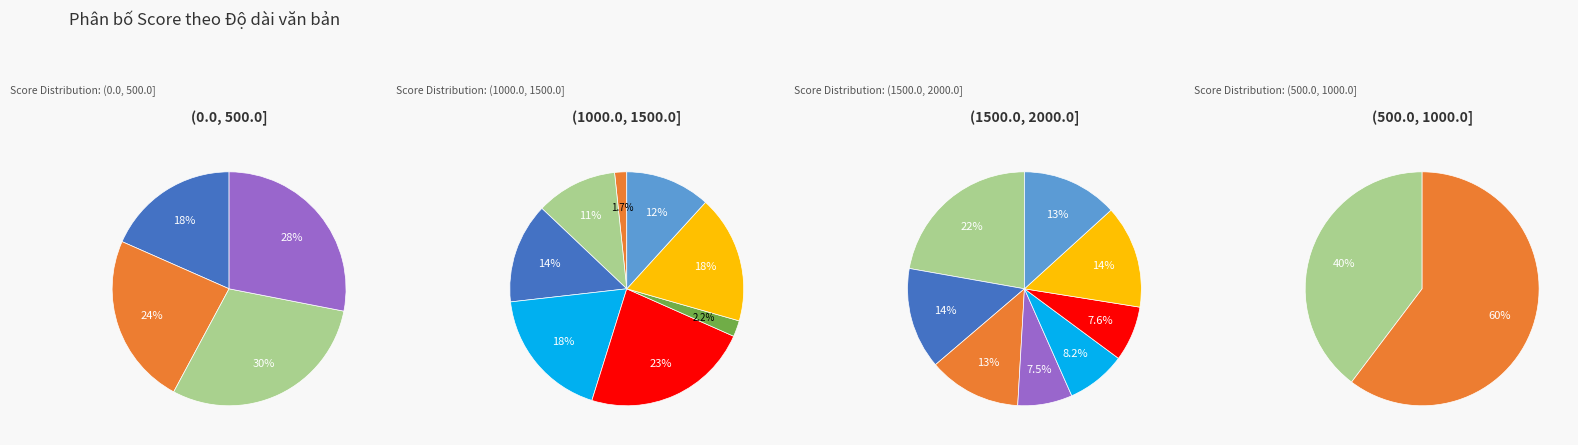

Is it true that 11 is 11% of the pie?

False